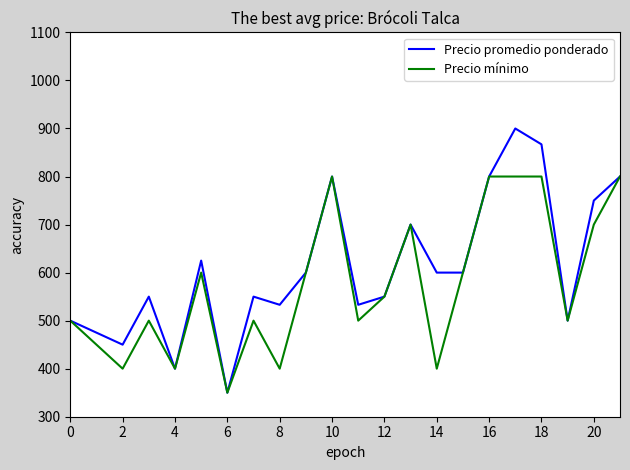

How many Precio mínimo values are between 450 and 700?

12